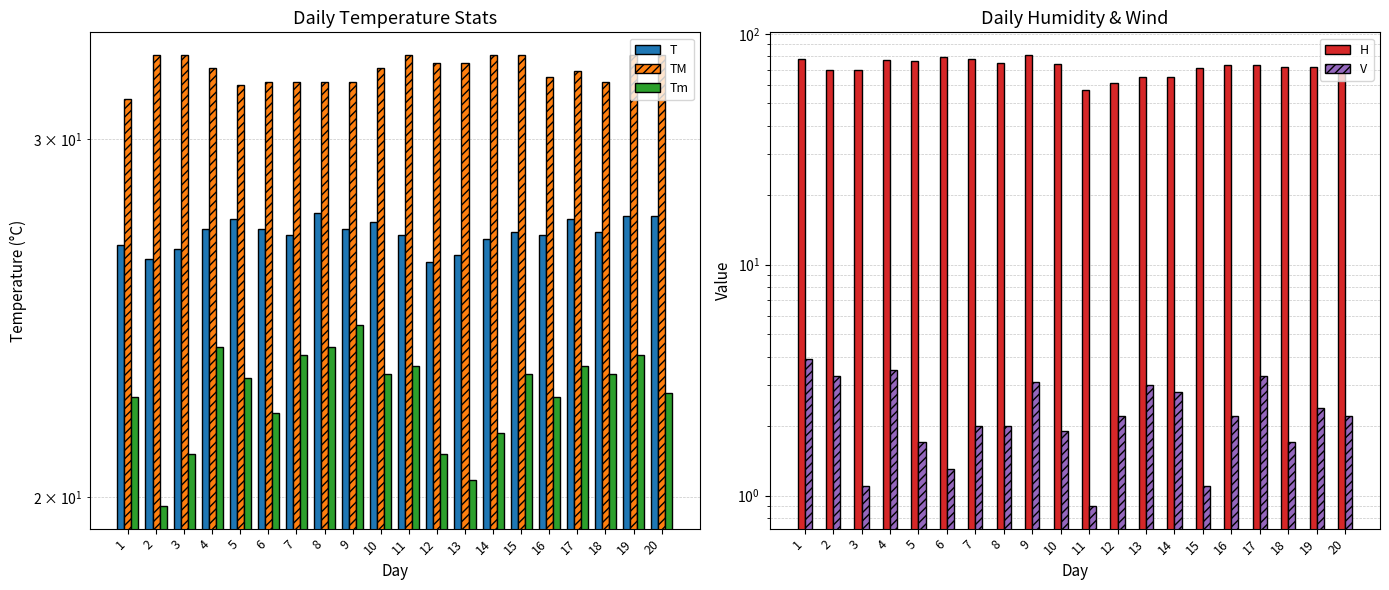

At which category is the sum across all series the highest?

9